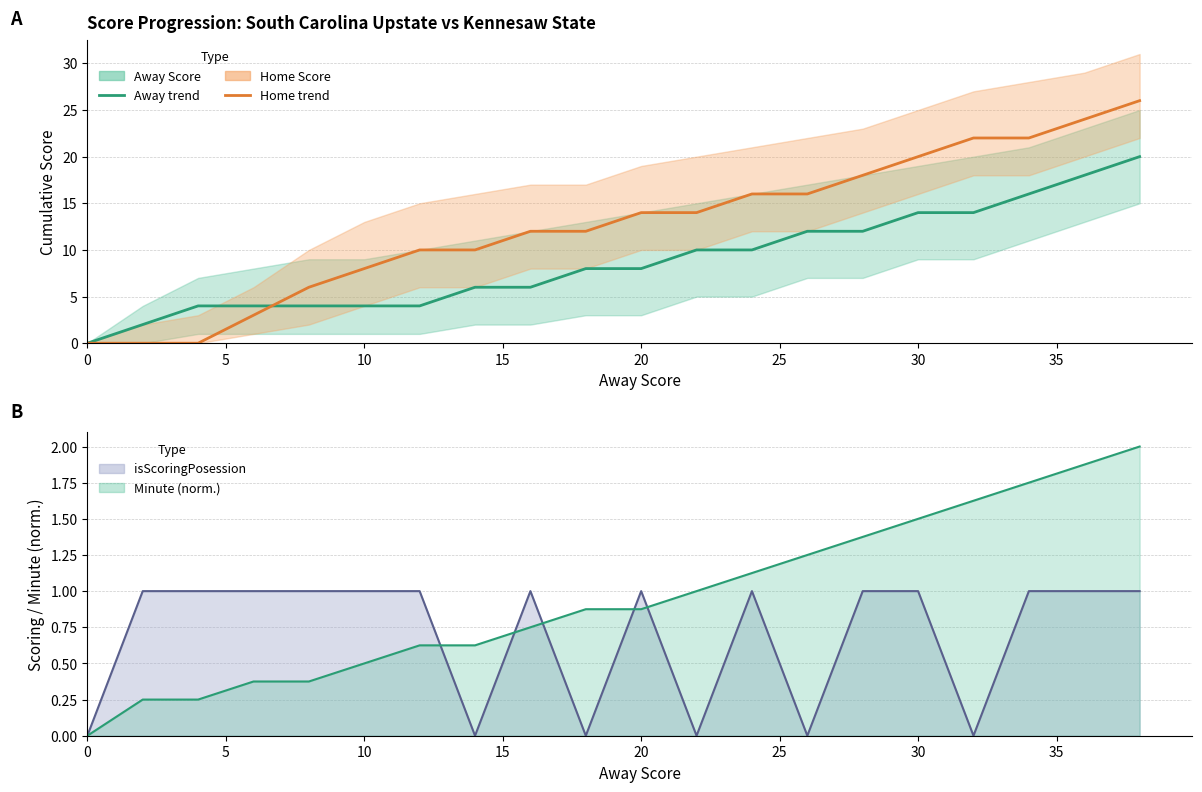

True or false: Scoring Possession and Away Score intersect in this chart.

False